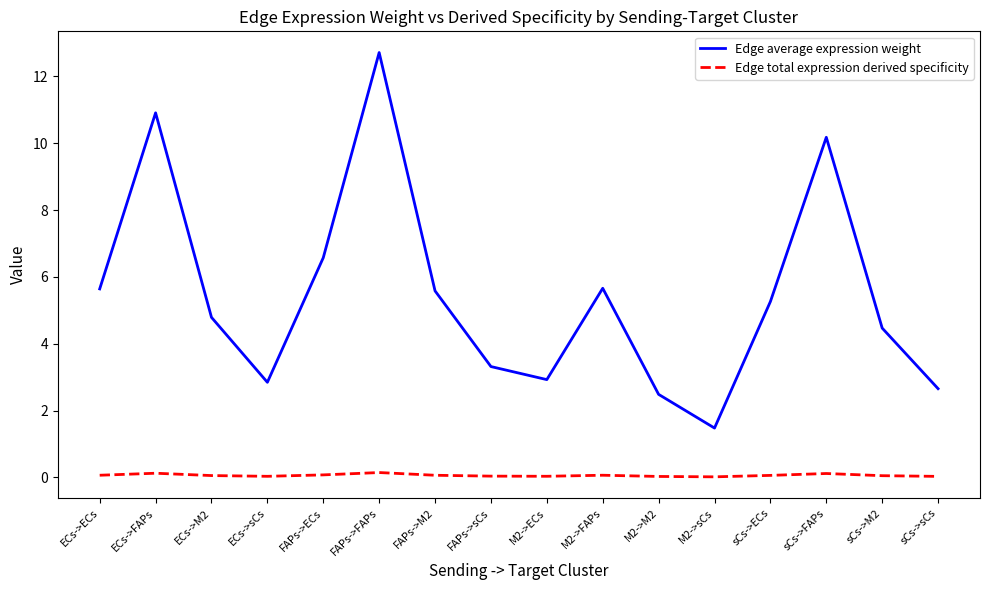

In Edge total expression derived specificity, how many points are lower than both neighbors (excluding endpoints)?

3